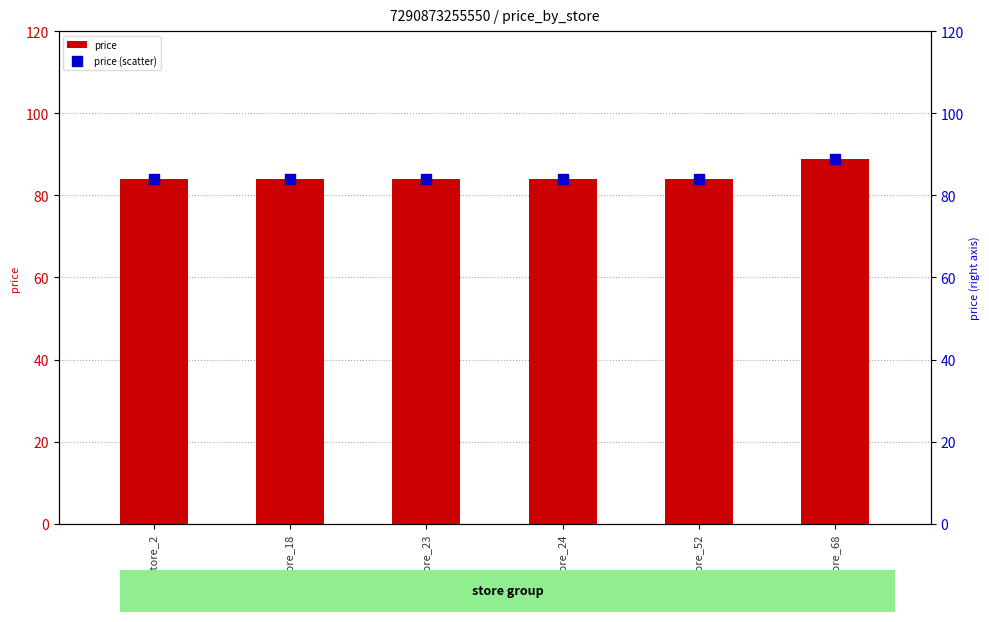

At how many categories does at least one series exceed 87?

1